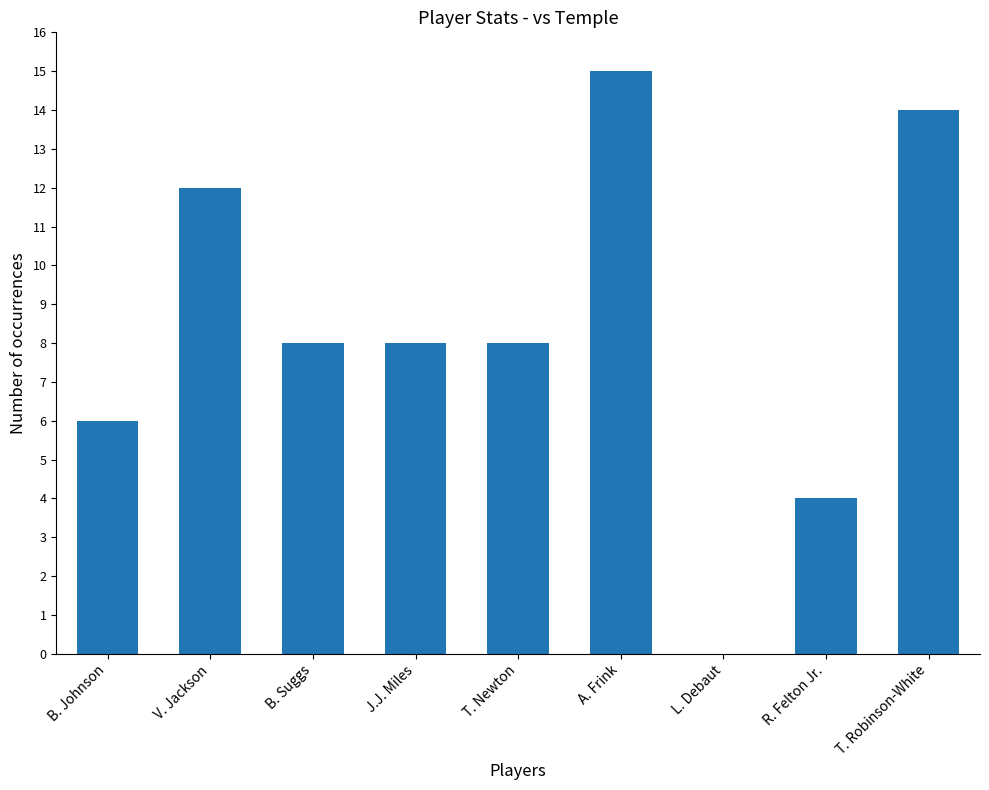

Reading left to right, list all the values displayed in this chart.

B. Johnson=6	V. Jackson=12	B. Suggs=8	J.J. Miles=8	T. Newton=8	A. Frink=15	L. Debaut=0	R. Felton Jr.=4	T. Robinson-White=14